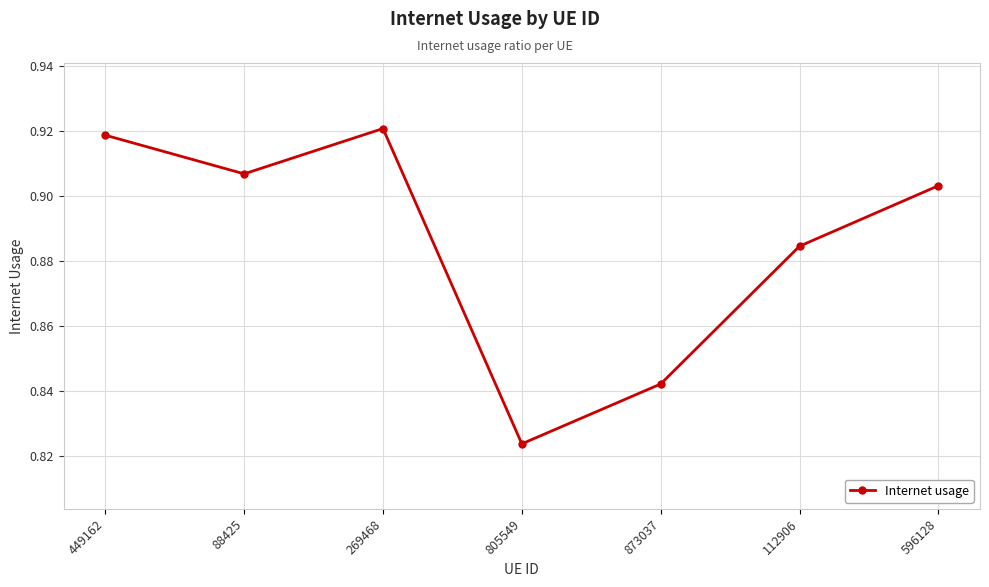

Where is the first local maximum?

269468